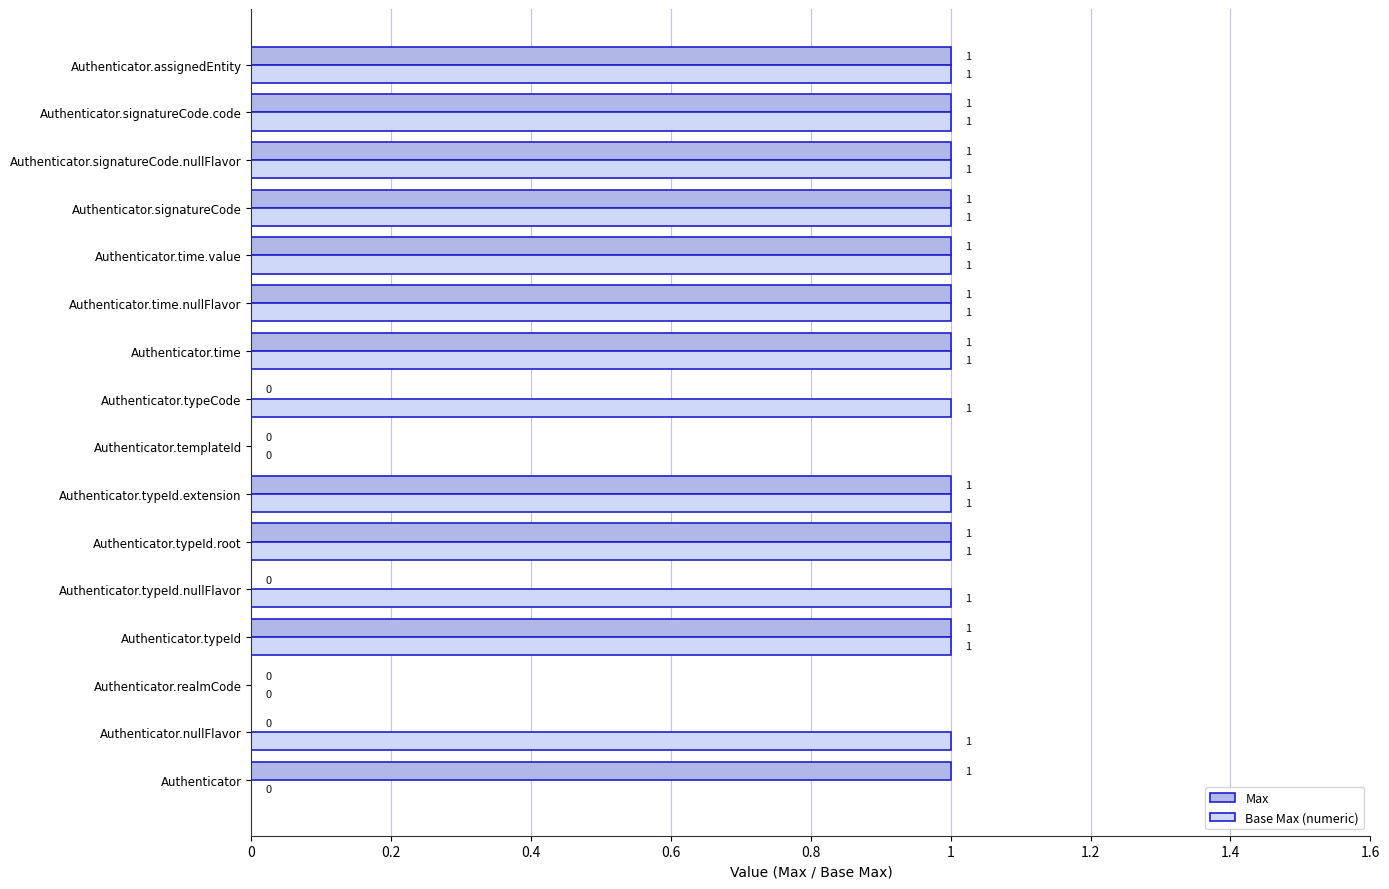

Which series has the largest total across all categories?

Base Max (numeric)